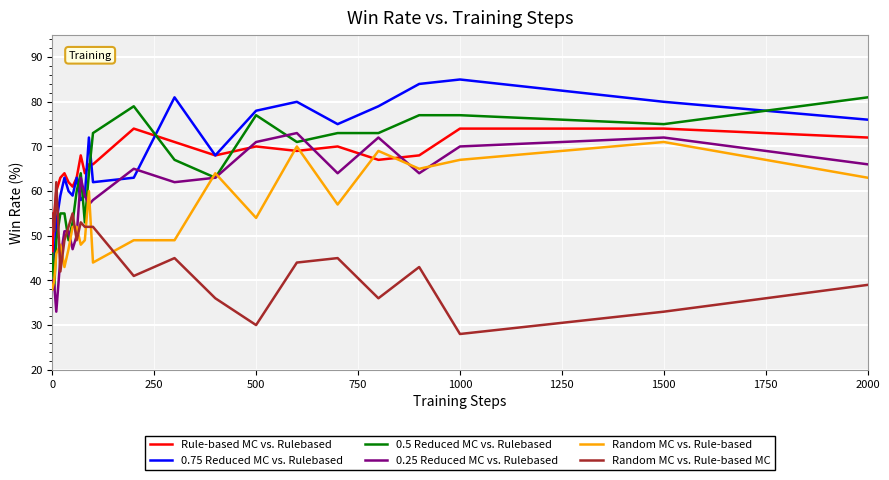

Which series has the largest total across all categories?

0.75 Reduced MC vs. Rulebased